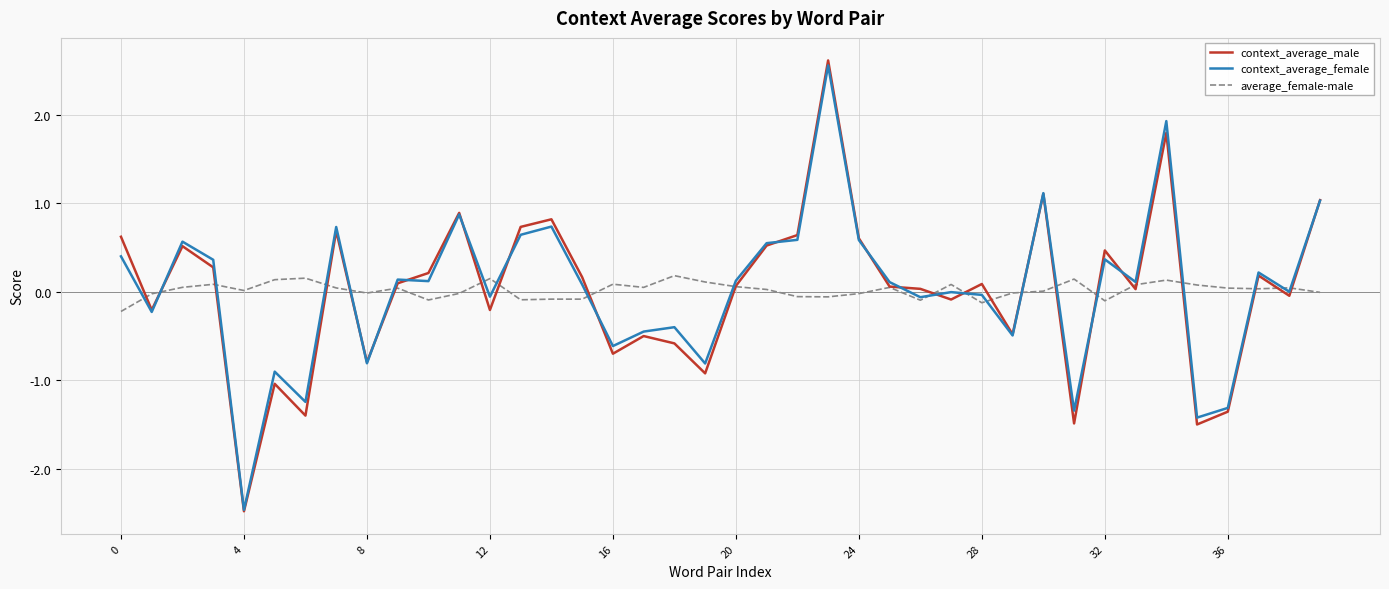

In context_average_male, how many points are higher than both neighbors (excluding endpoints)?

12